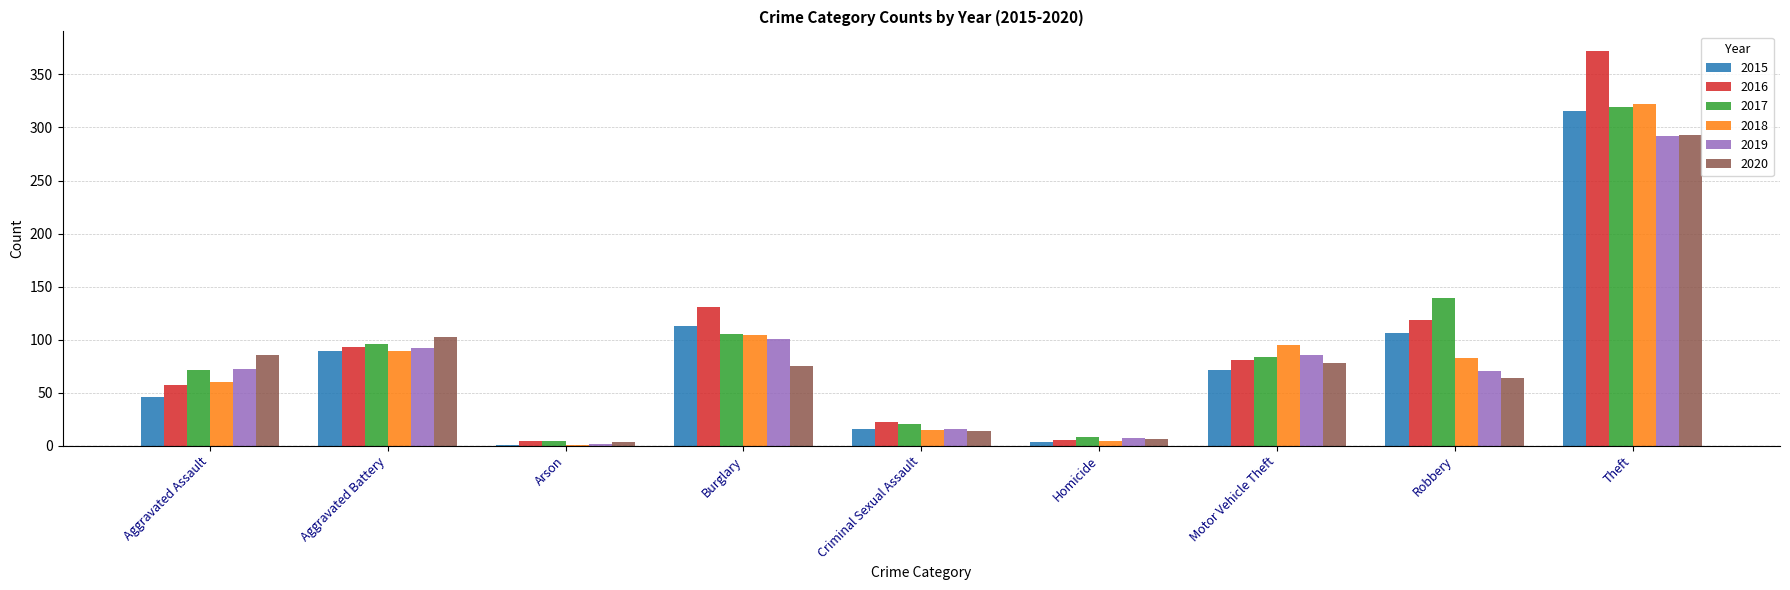

True or false: 2019 has a value of 92 at Aggravated Battery.

True